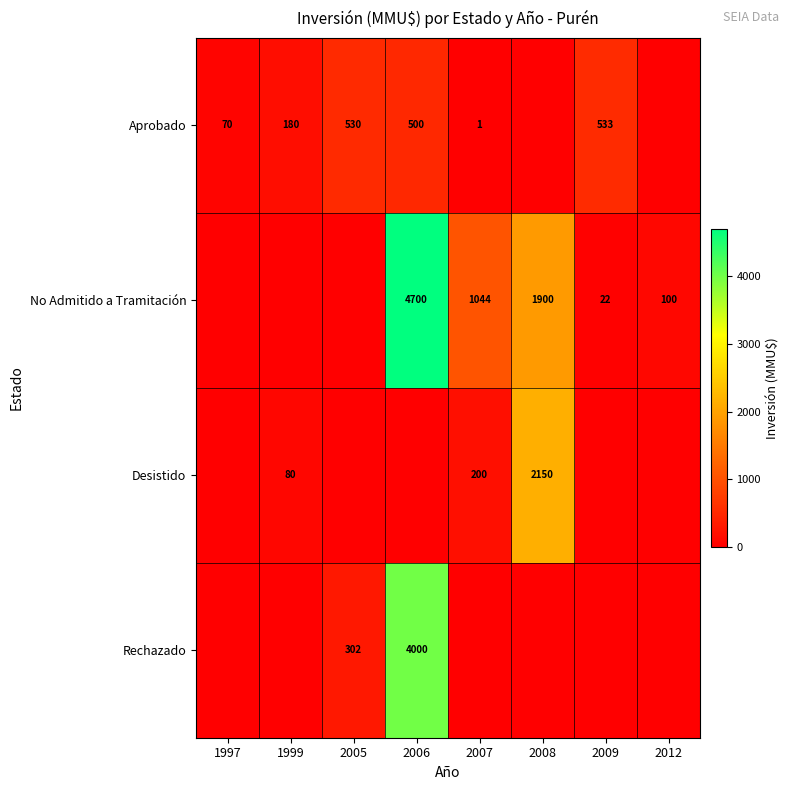

The Rechazado series shows 302 at 2005. True or false?

True